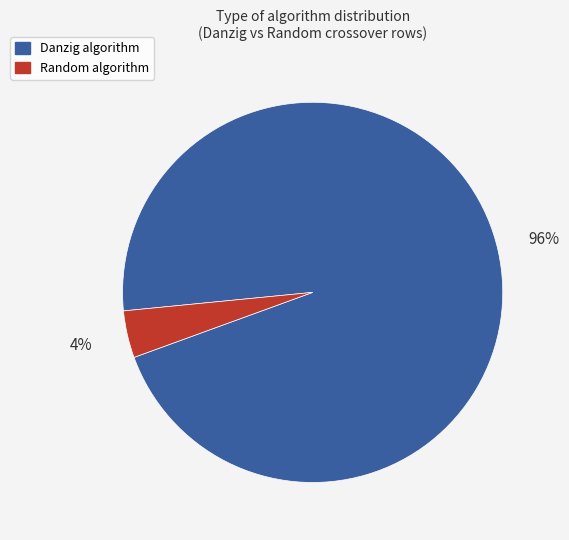

Is there a majority slice in this chart?

Yes